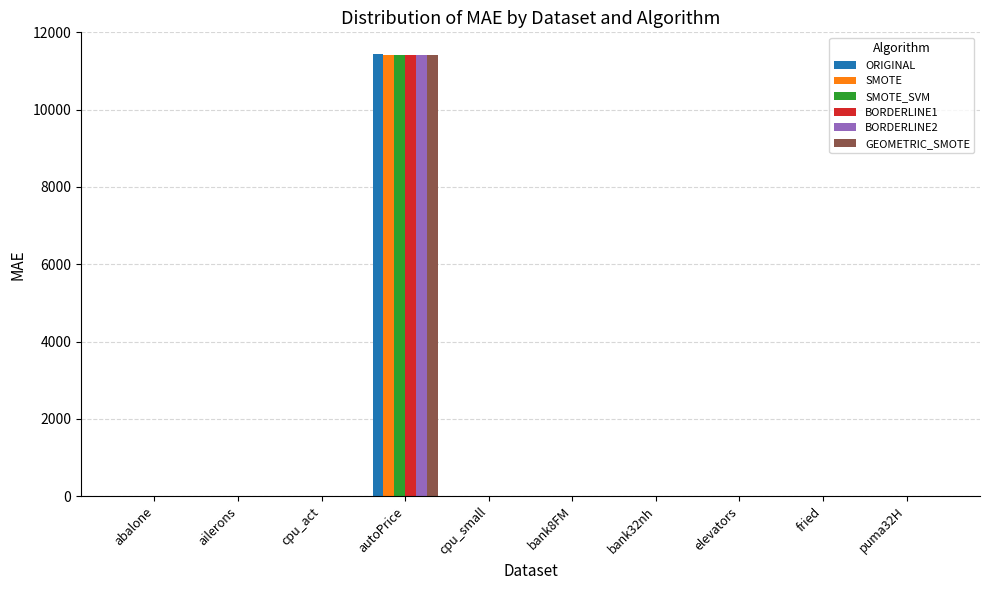

The value of BORDERLINE1 at bank8FM is 0.0. True or false?

True